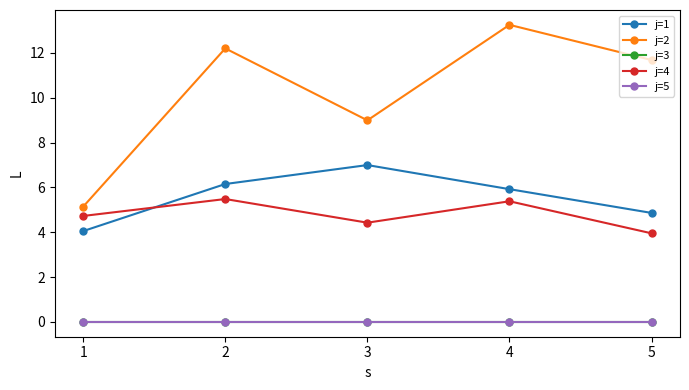

At which category does the chart reach its peak across all series?

4